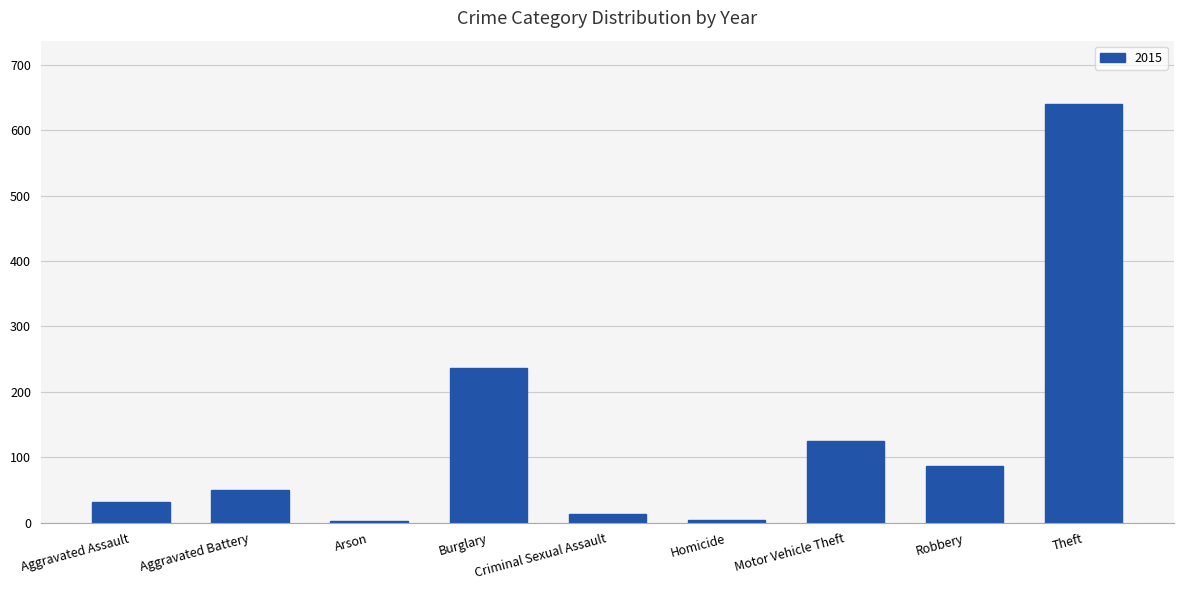

At which label is the value closest to 322?

Burglary